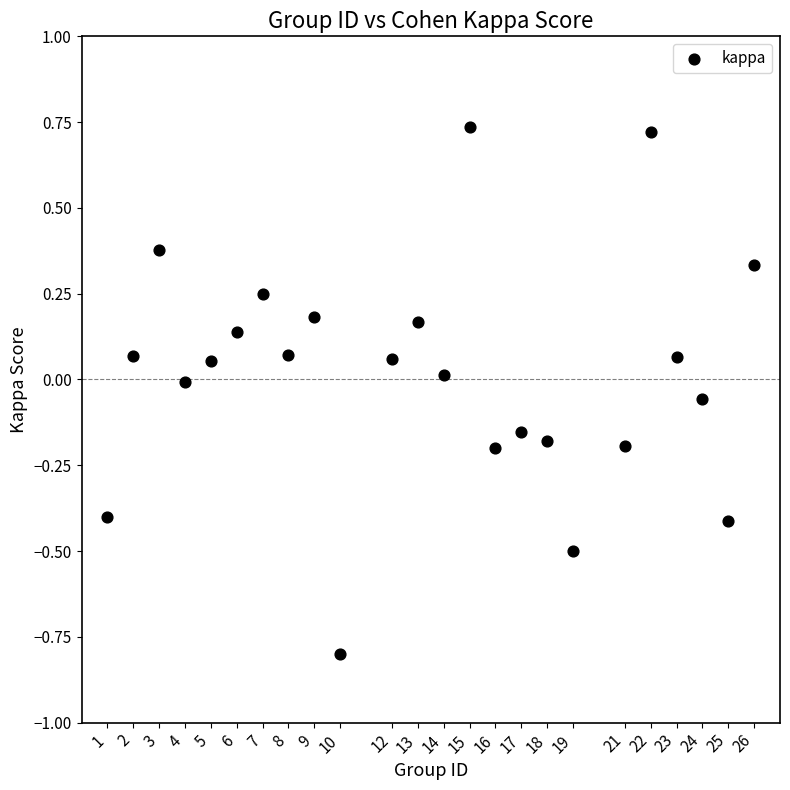

What is the range of Y values (max minus min)?

1.5